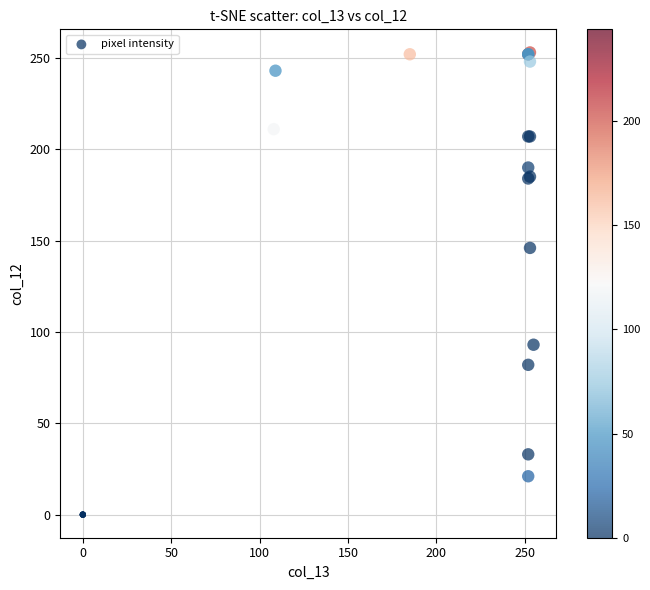

What Y value in the scatter plot is closest to 126?

146